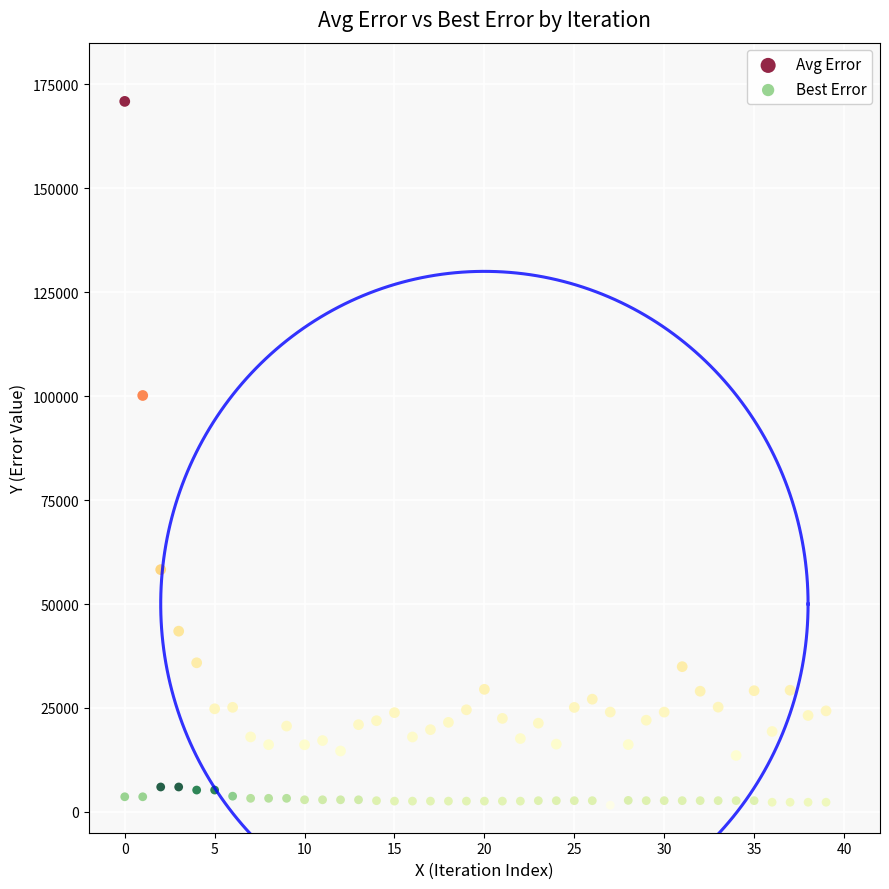

Which series contains the highest Y value?

Avg Error